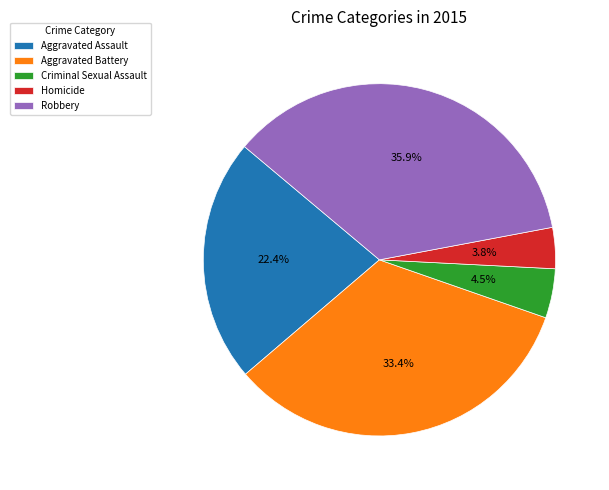

What is the total percentage of Aggravated Battery and Robbery?

69.3%